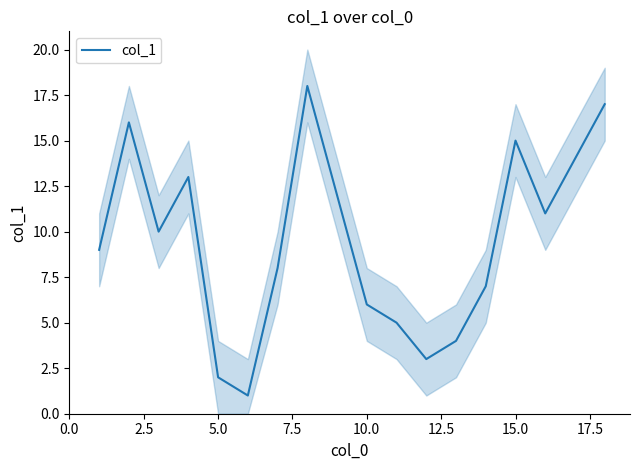

Does the chart display data point markers on the line(s)?

No